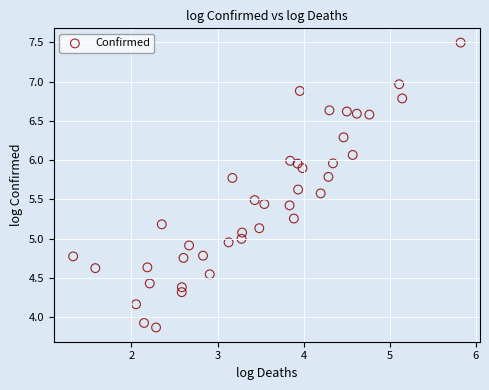

What is the range of Y values (max minus min)?

3.6